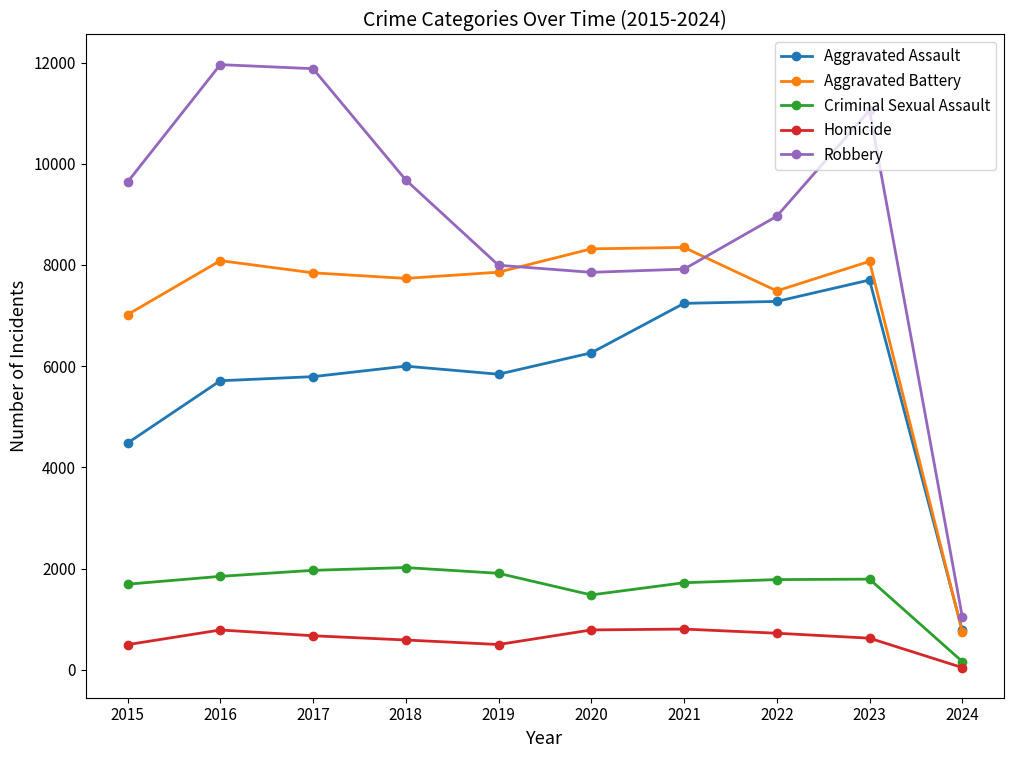

Which series has the widest spread of values?

Robbery